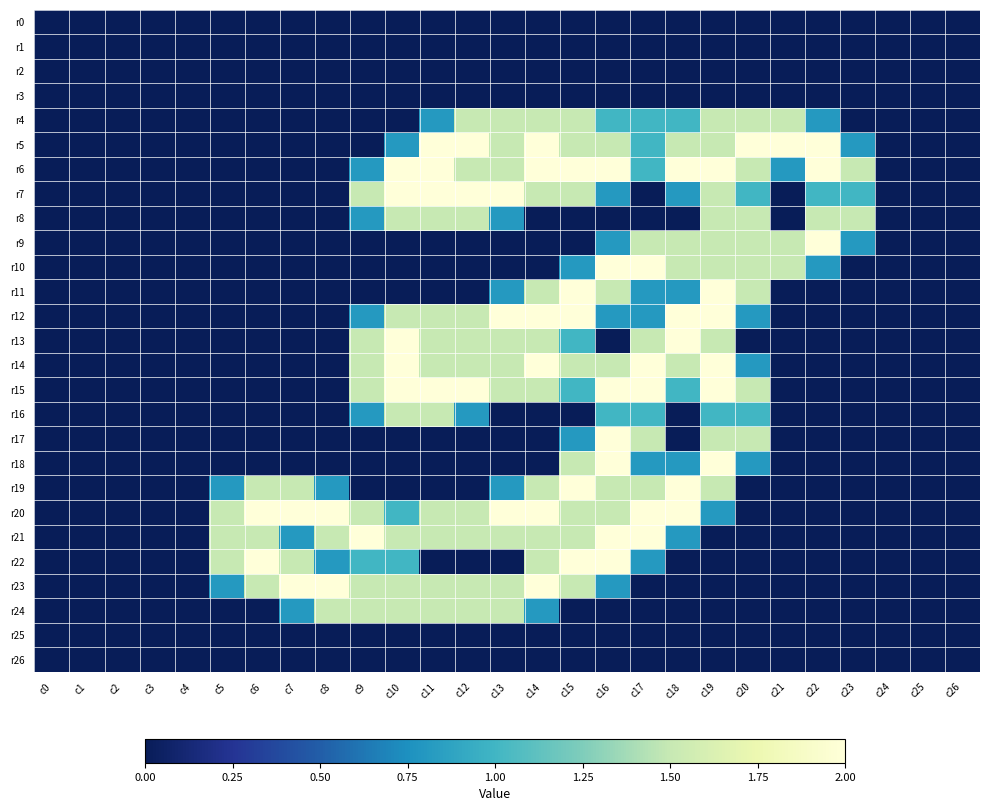

Which series has the widest spread of values?

r5